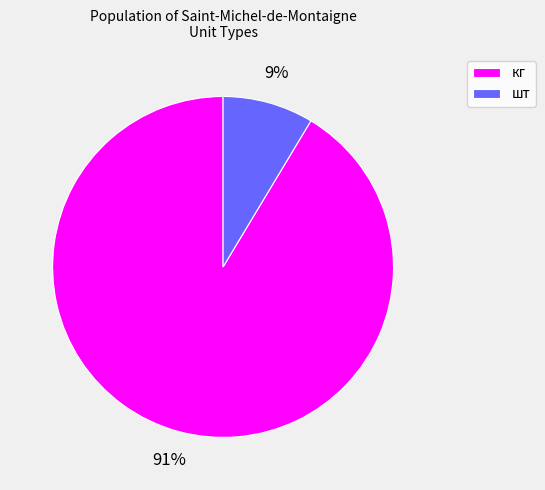

What is the smallest slice in the pie chart?

шт